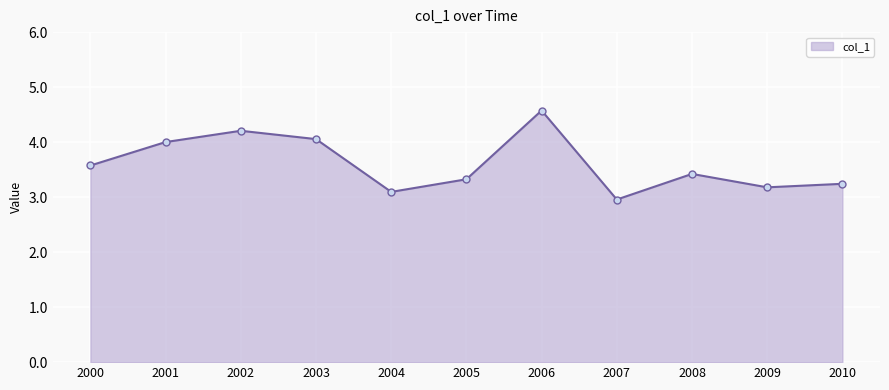

What is the sum of the values at 2006 and 2002?

8.8